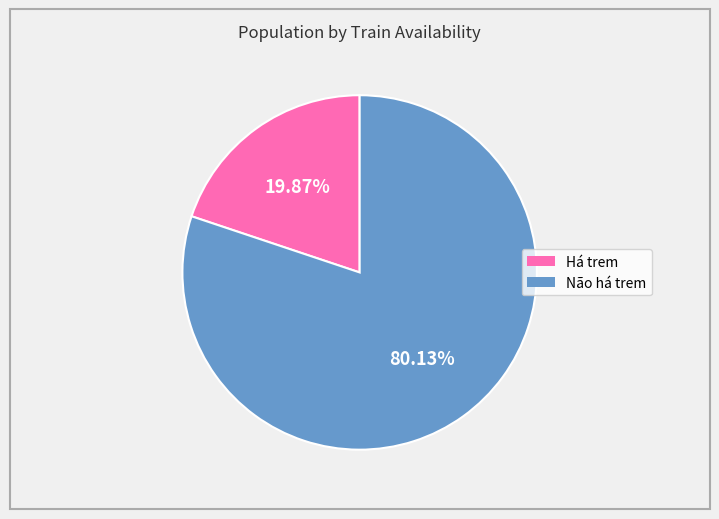

What percentage is the Há trem slice, to the nearest percent?

20%